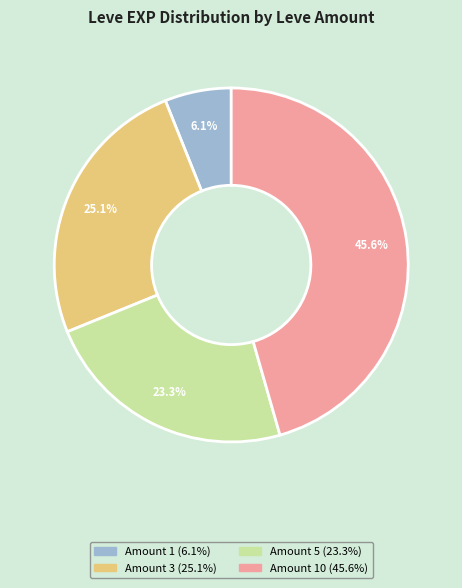

How many segments does this pie chart have?

4